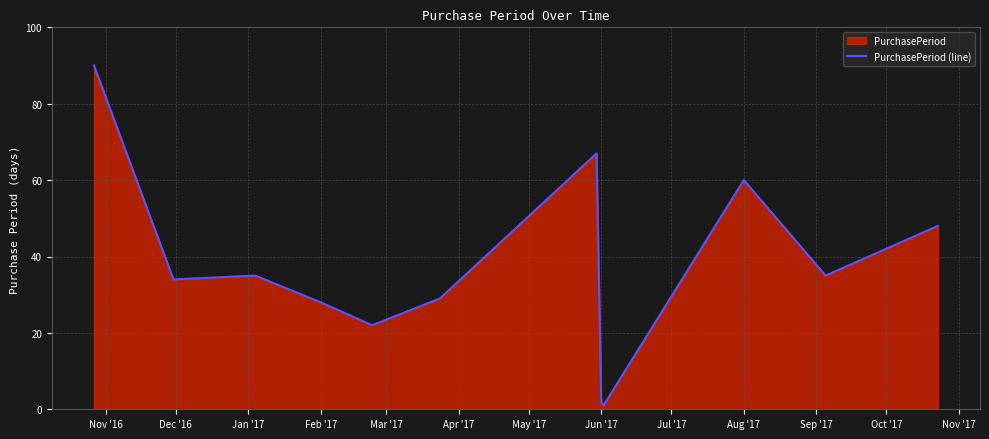

What is the label of the 9th point from the right?

Feb '17